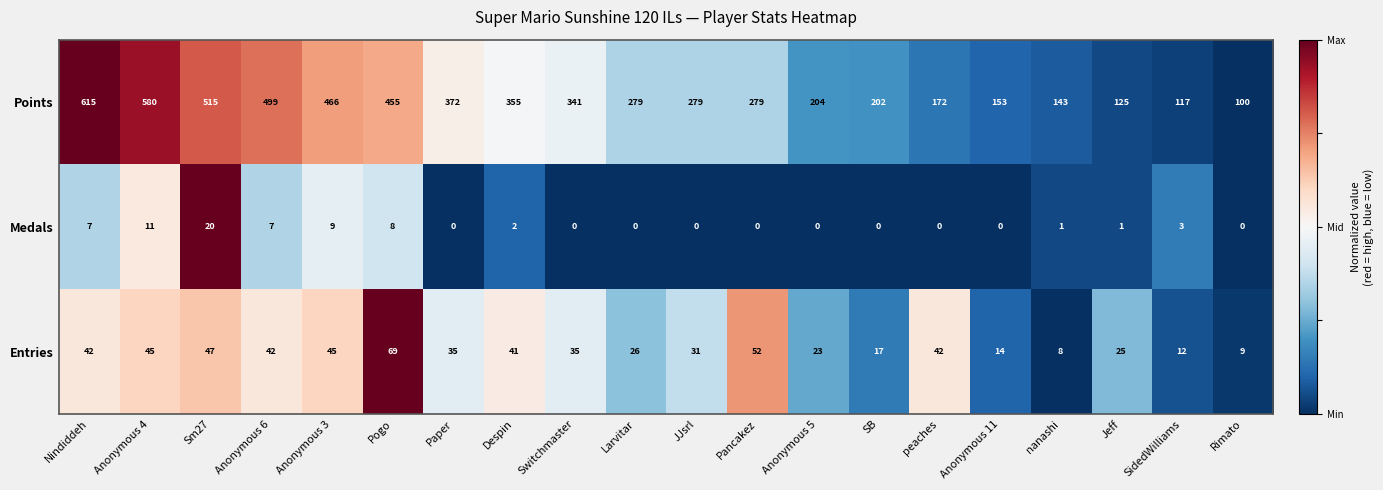

Which series has the largest range (max minus min)?

Points